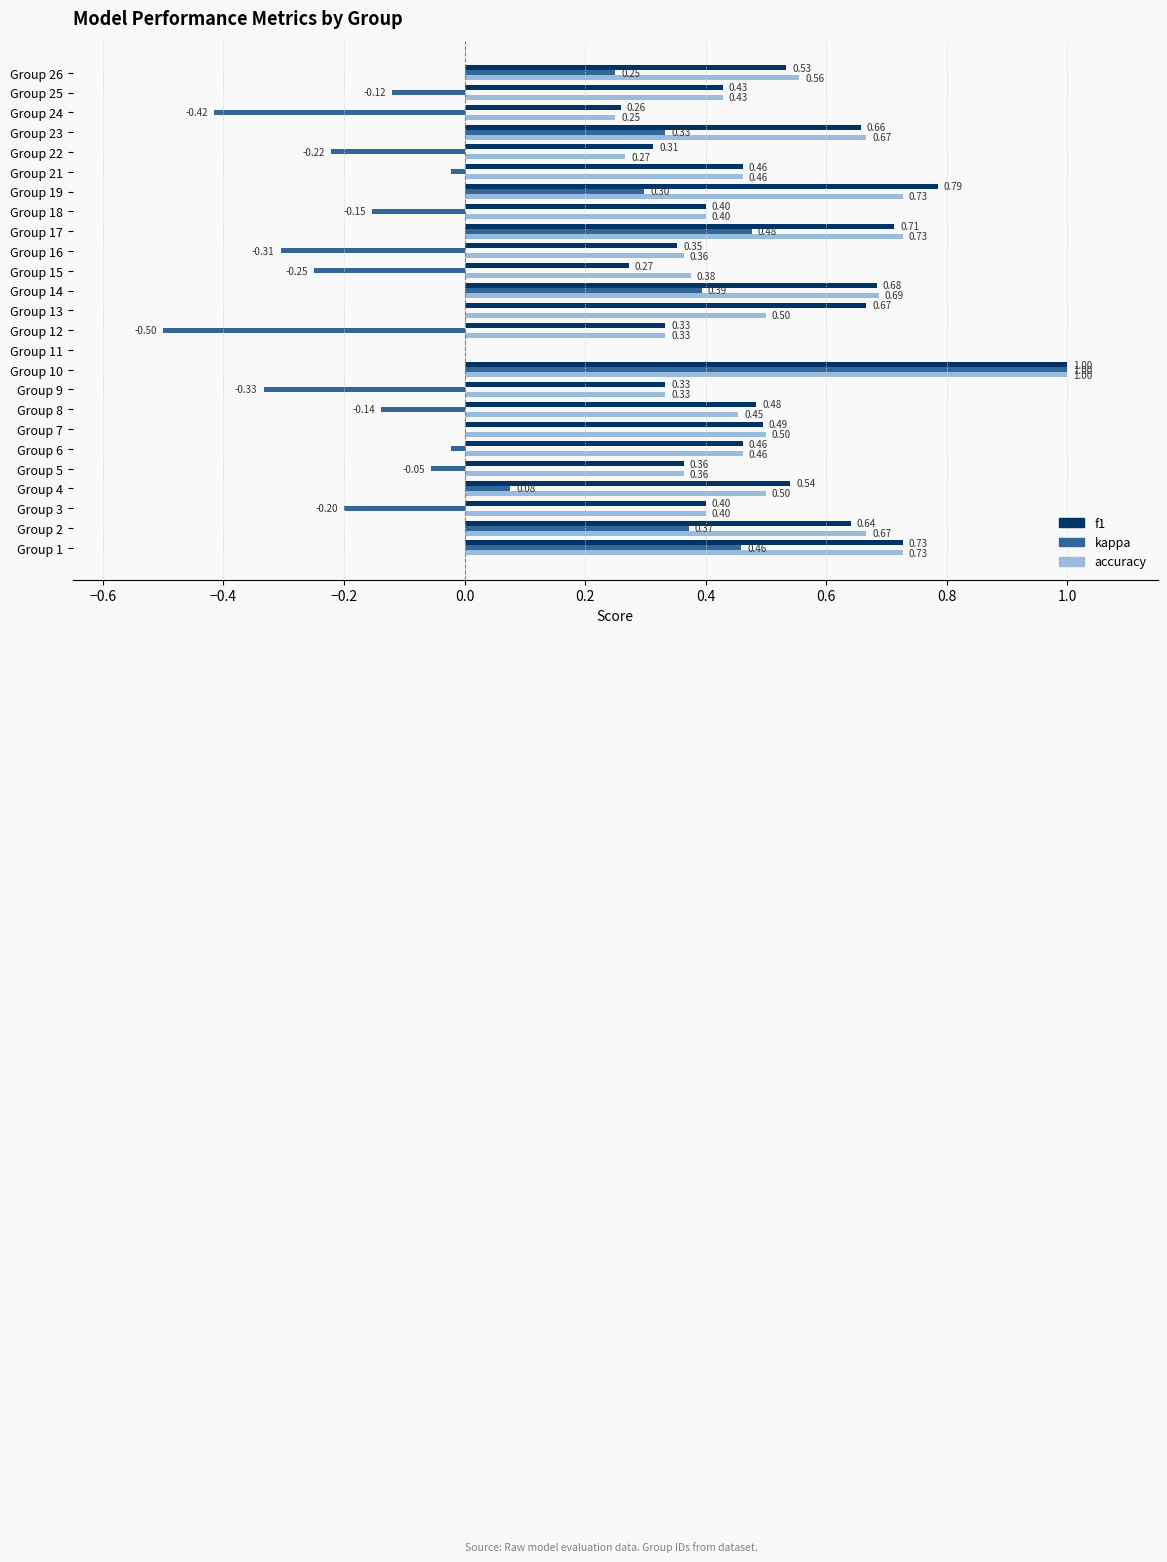

Which series changed the most between Group 11 and Group 16?

accuracy